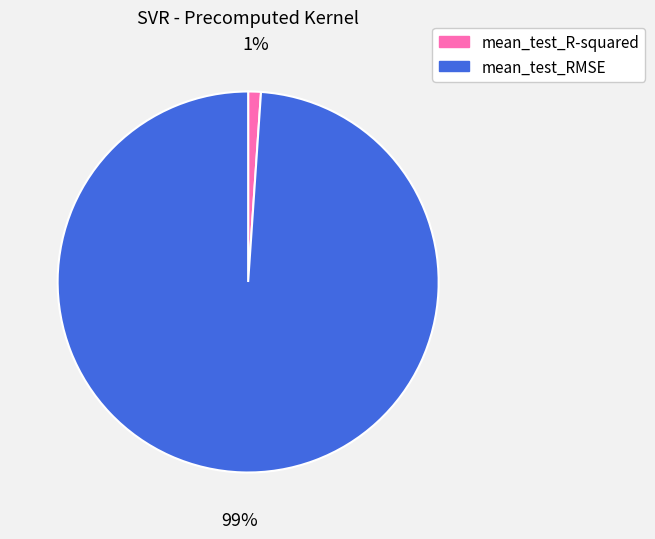

To the nearest percent, what percentage of the pie is mean_test_RMSE?

99%